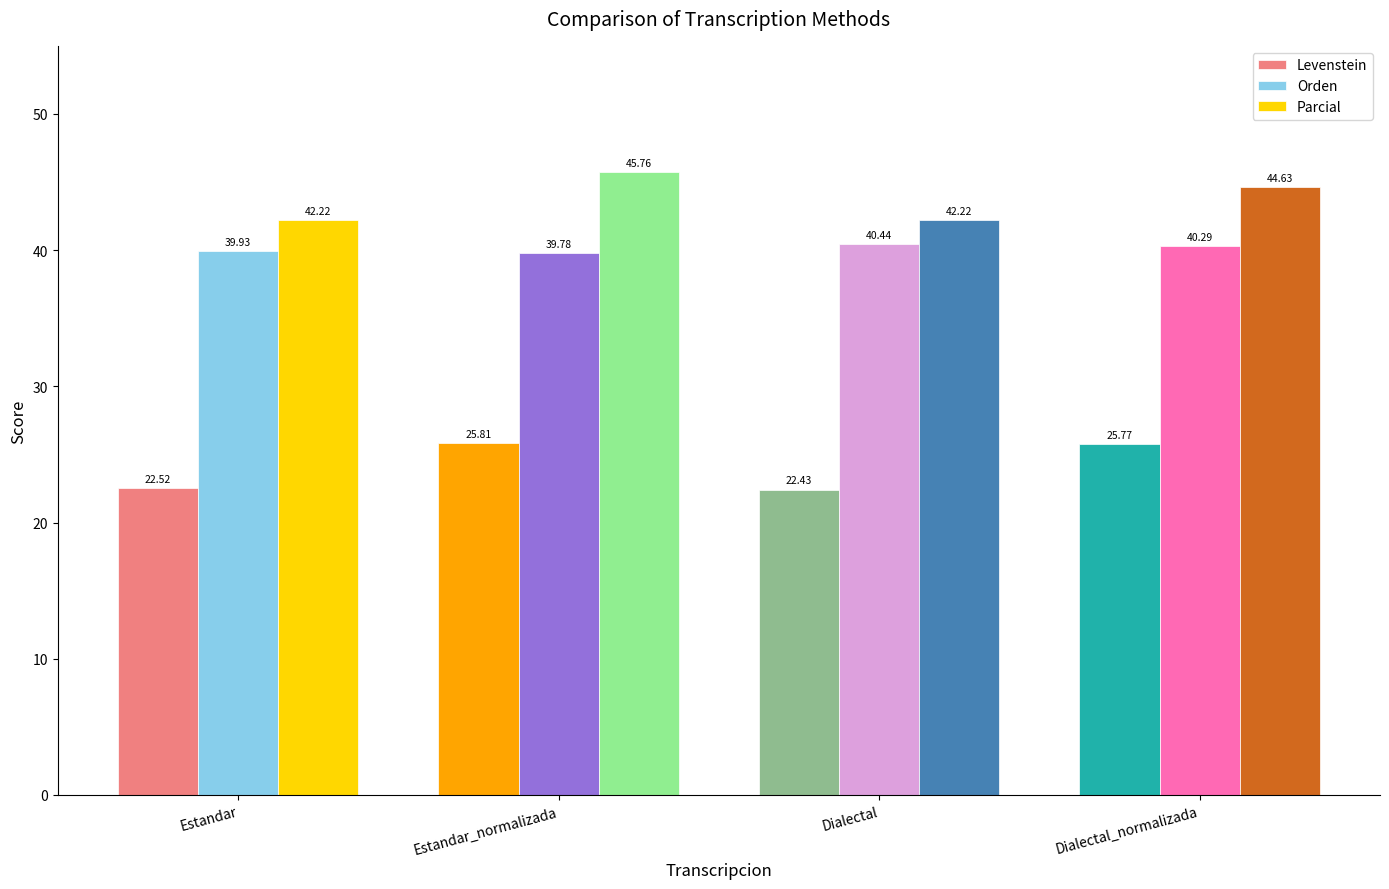

What are all the series names shown in the legend?

Levenstein, Orden, Parcial